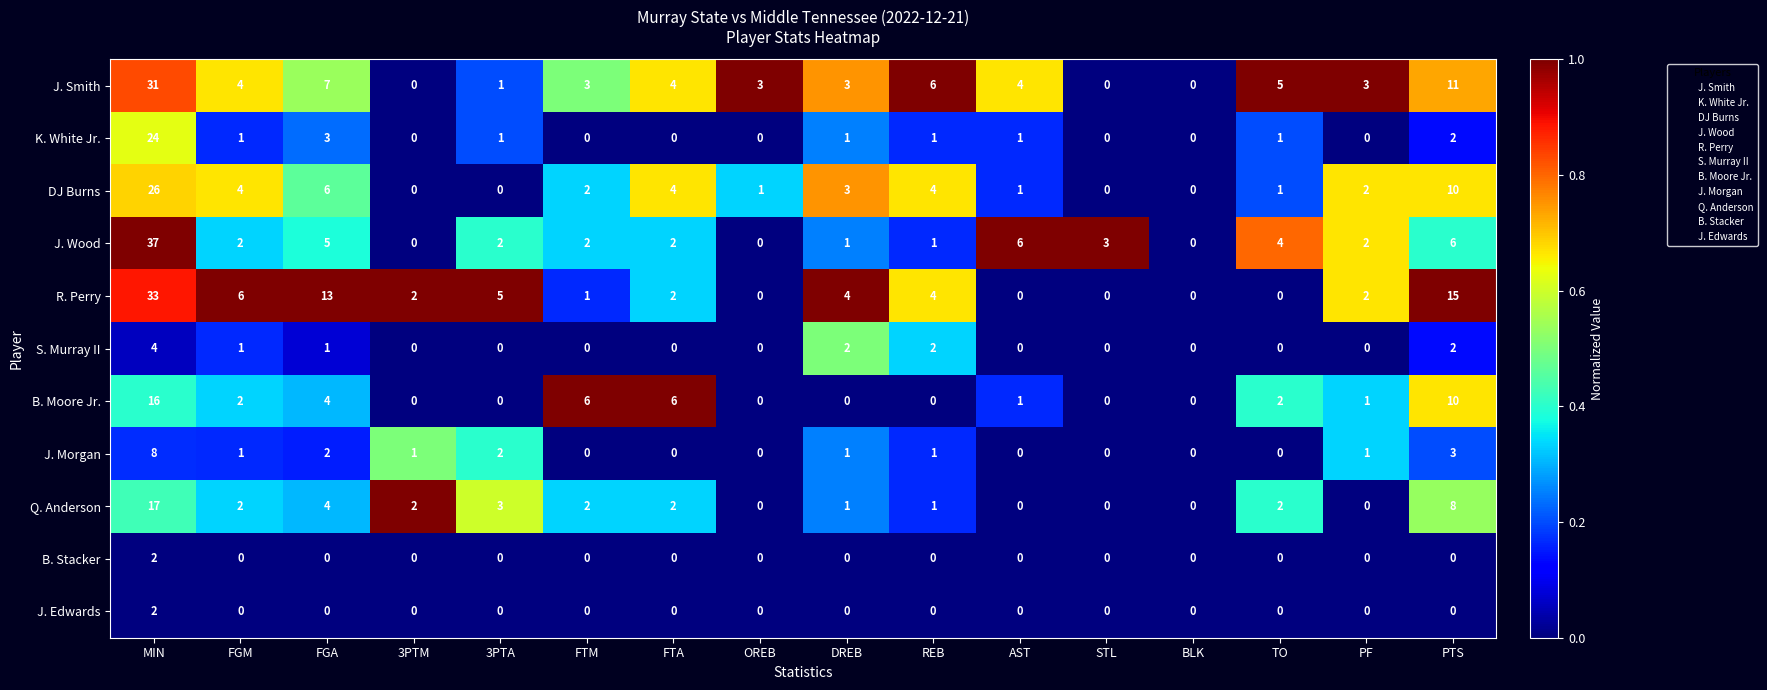

At which category is the sum across all series the highest?

MIN